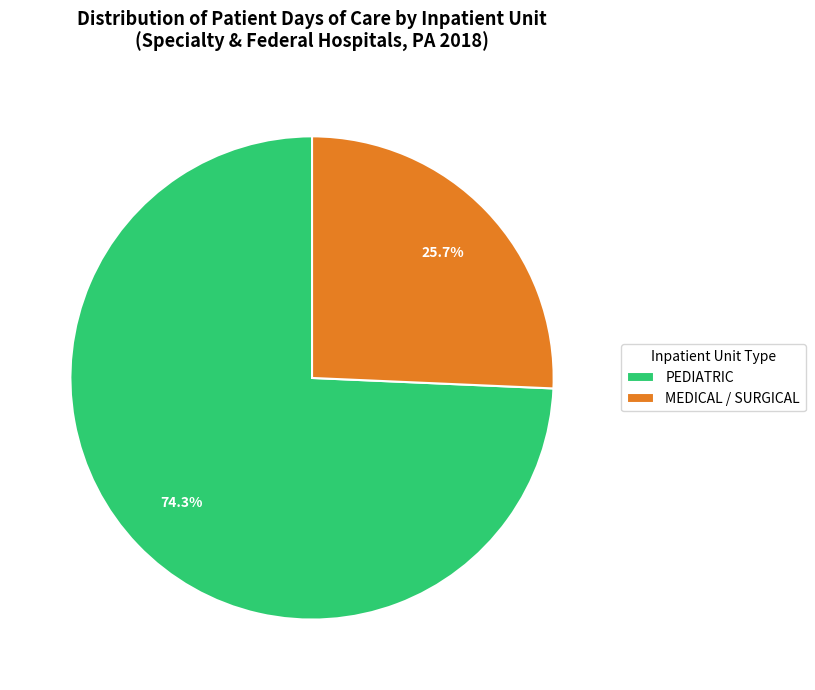

Does any single category account for the majority?

Yes